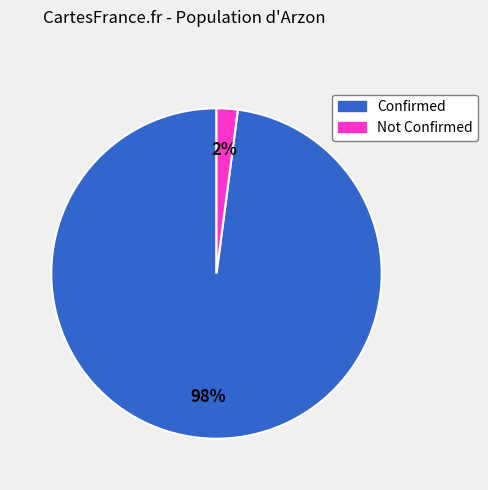

What is the smallest slice in the pie chart?

Not Confirmed